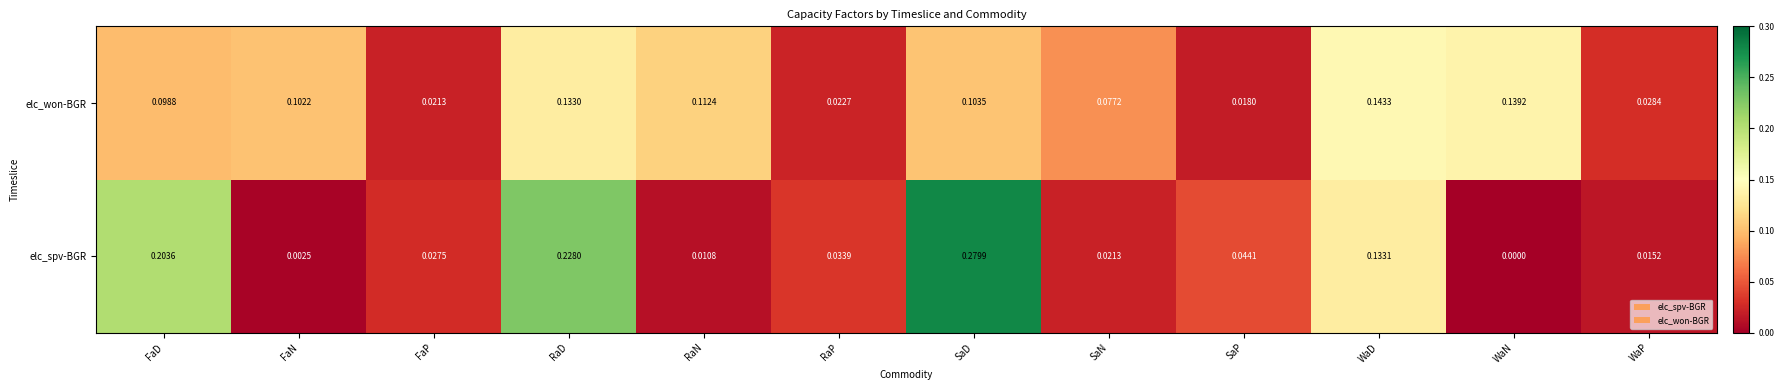

Which series changed the most between RaD and RaN?

elc_spv-BGR